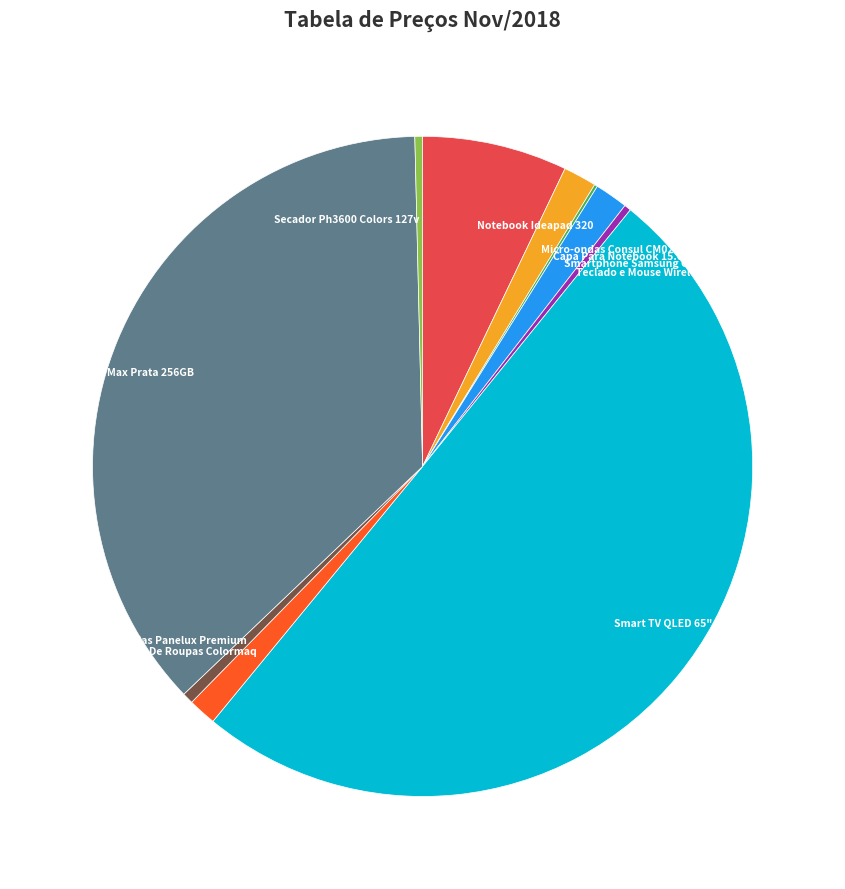

What is the majority slice?

Smart TV QLED 65" Samsung